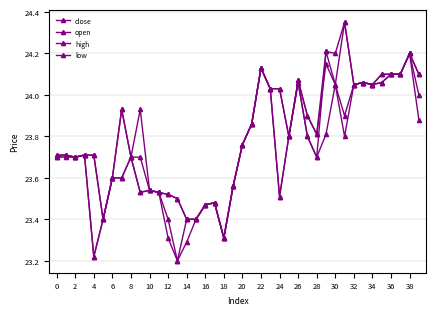

How many series are shown in this chart?

4